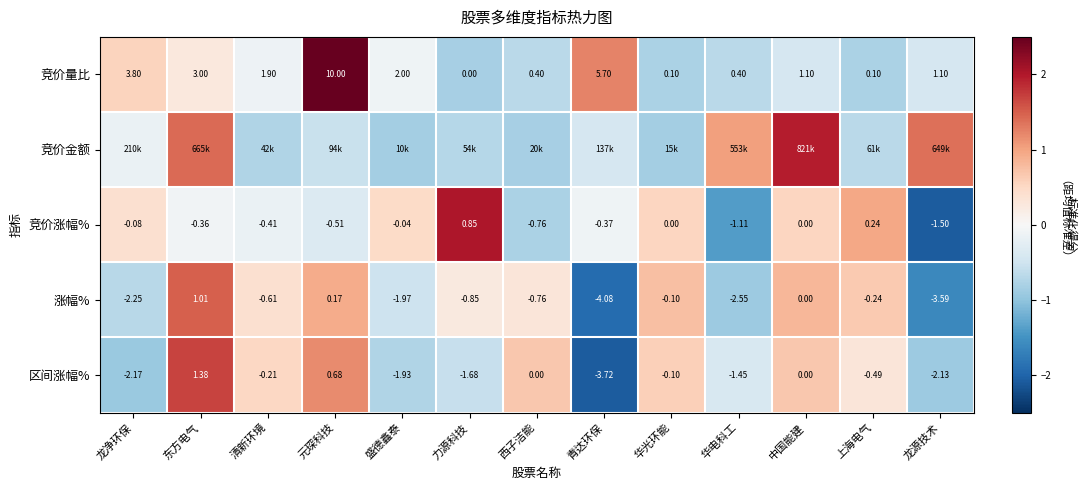

Which category has the lowest value in the 竞价量比 series?

力源科技